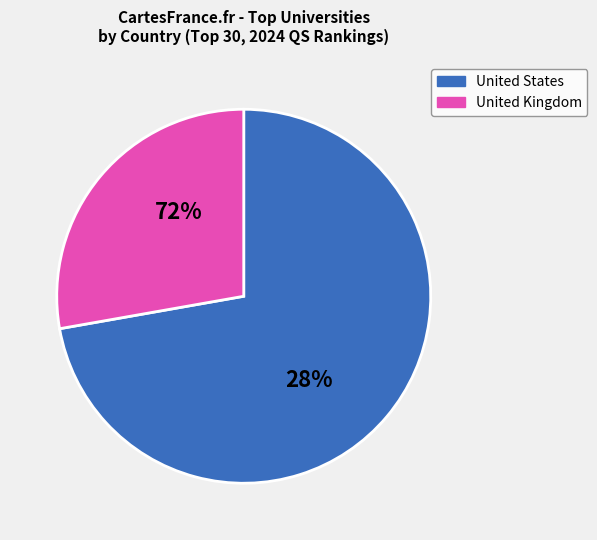

To the nearest percent, what is the average slice percentage?

50%